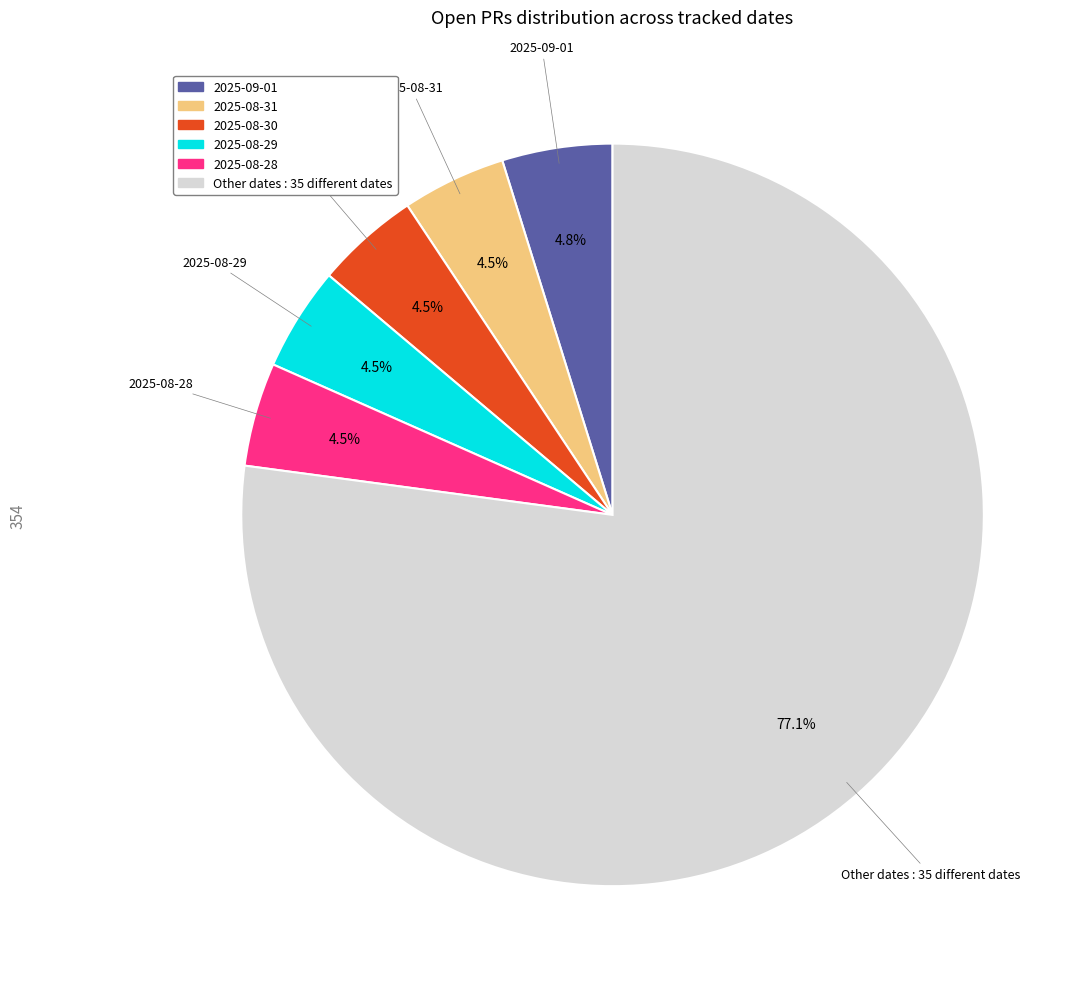

What is the total percentage of 2025-08-31 and 2025-09-01?

9.3%